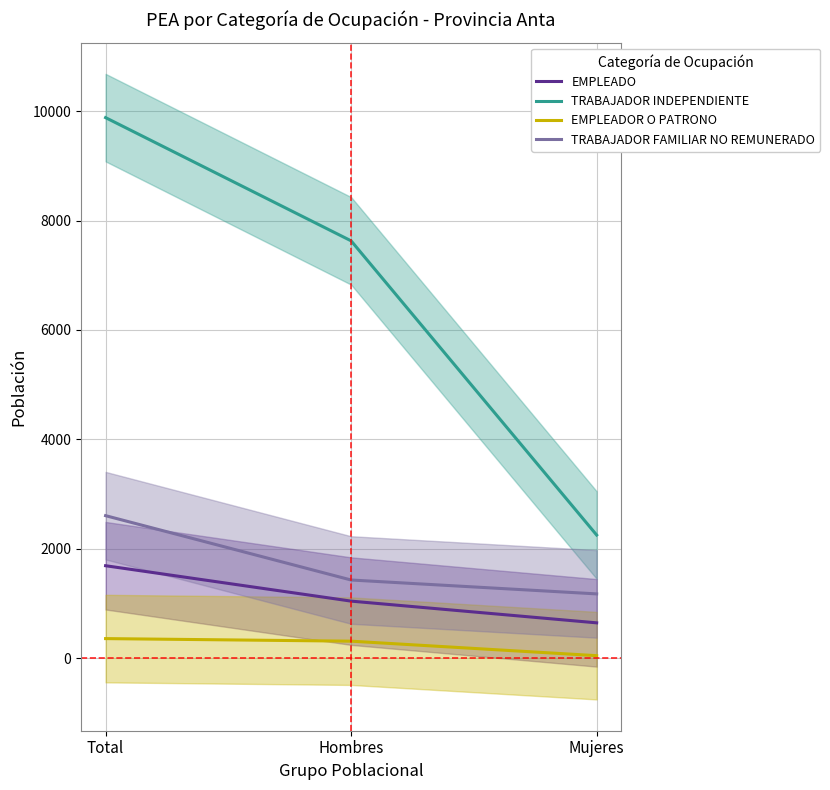

What is the total value across all series at Hombres?

10415